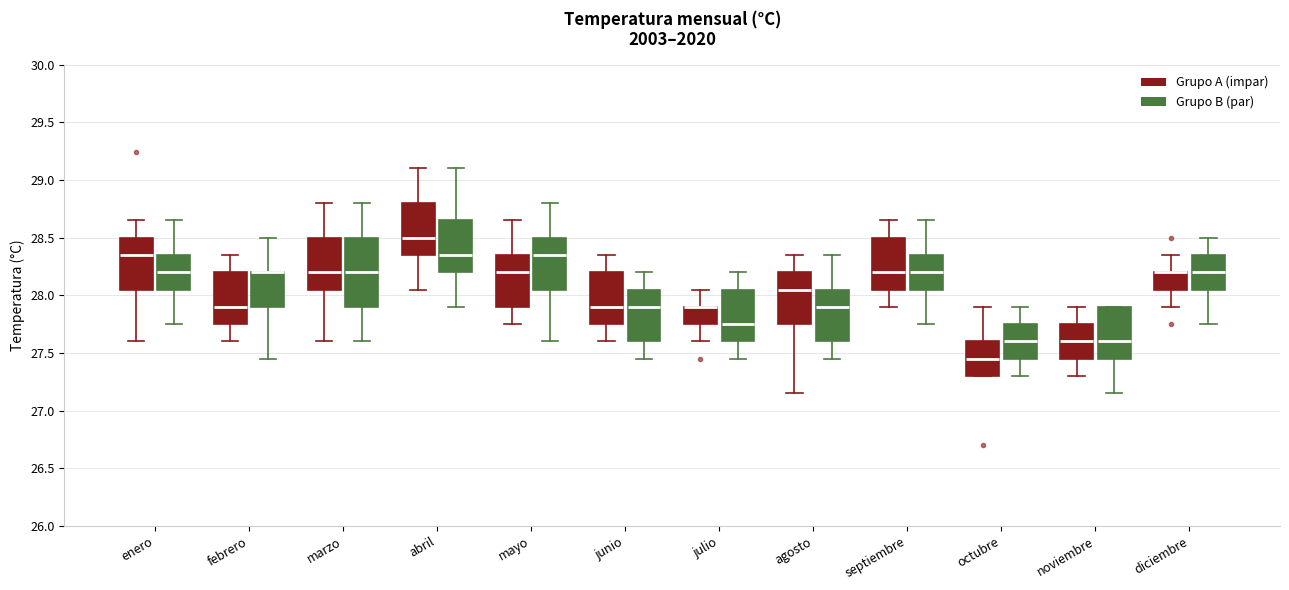

Comparing the boxes themselves (not the whiskers), which one is the tallest?

marzo (Grupo B (par))